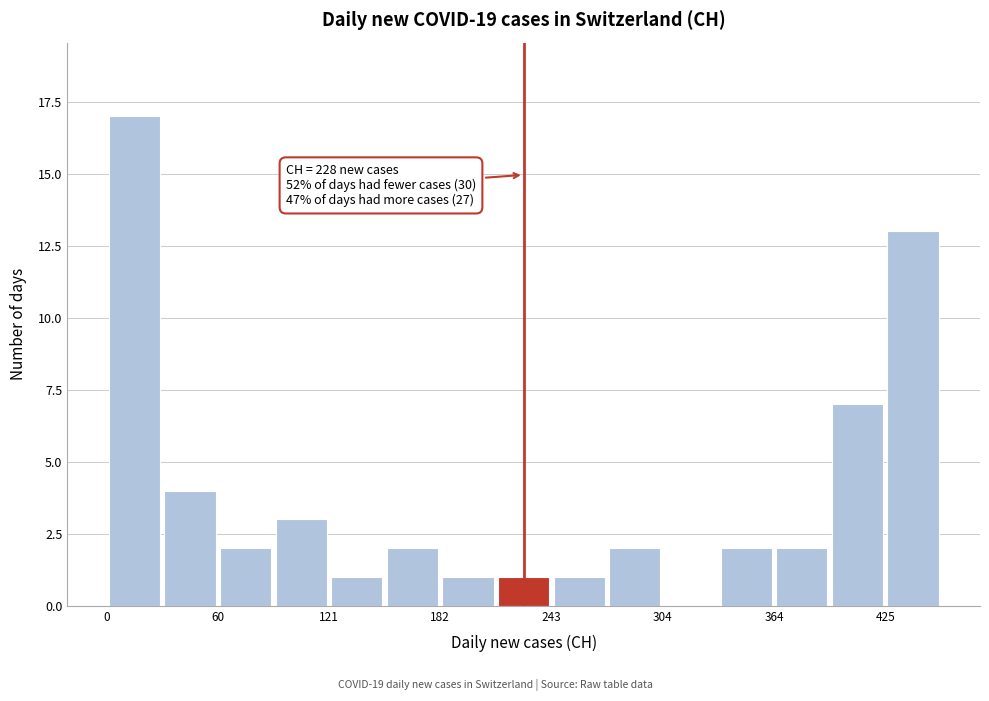

Around what value on the x-axis is the tallest bar? Give the approximate position of its centre, as read against the axis.

20